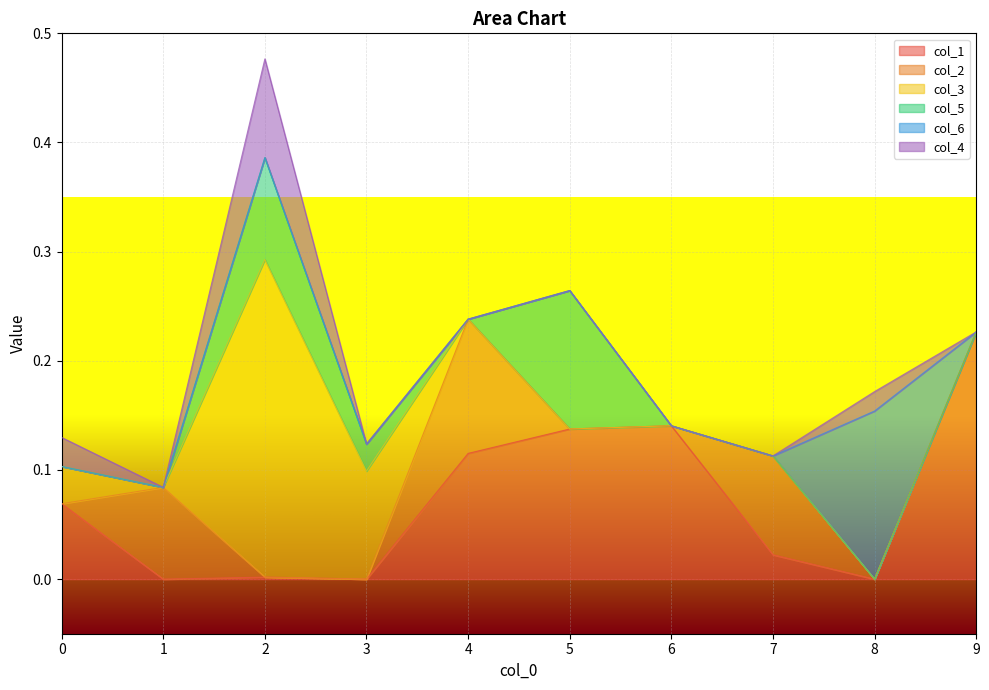

Which series ends up on top after the final intersection of col_2 and col_1?

col_2